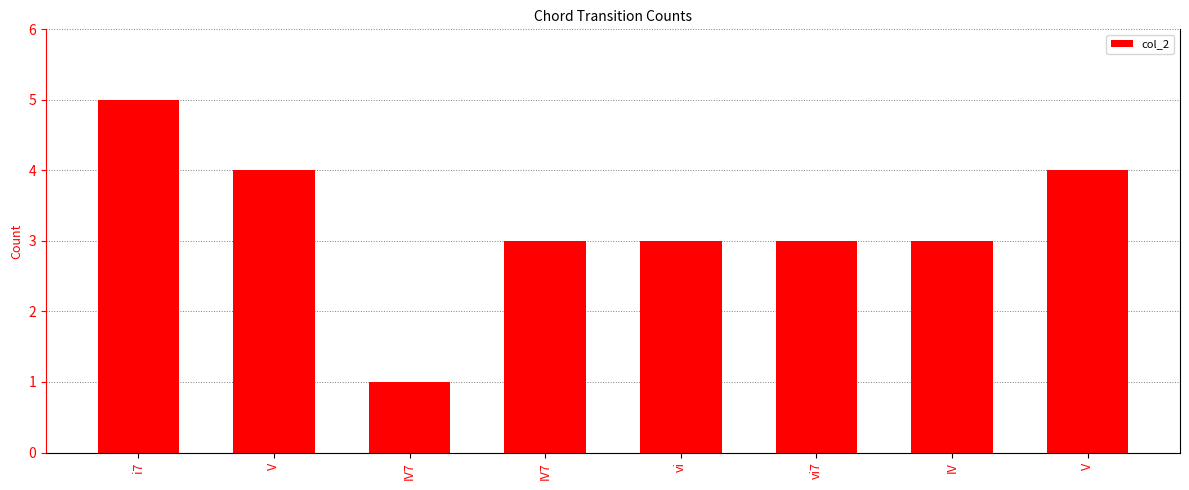

The chart shows a value of 3 at IV7. True or false?

True